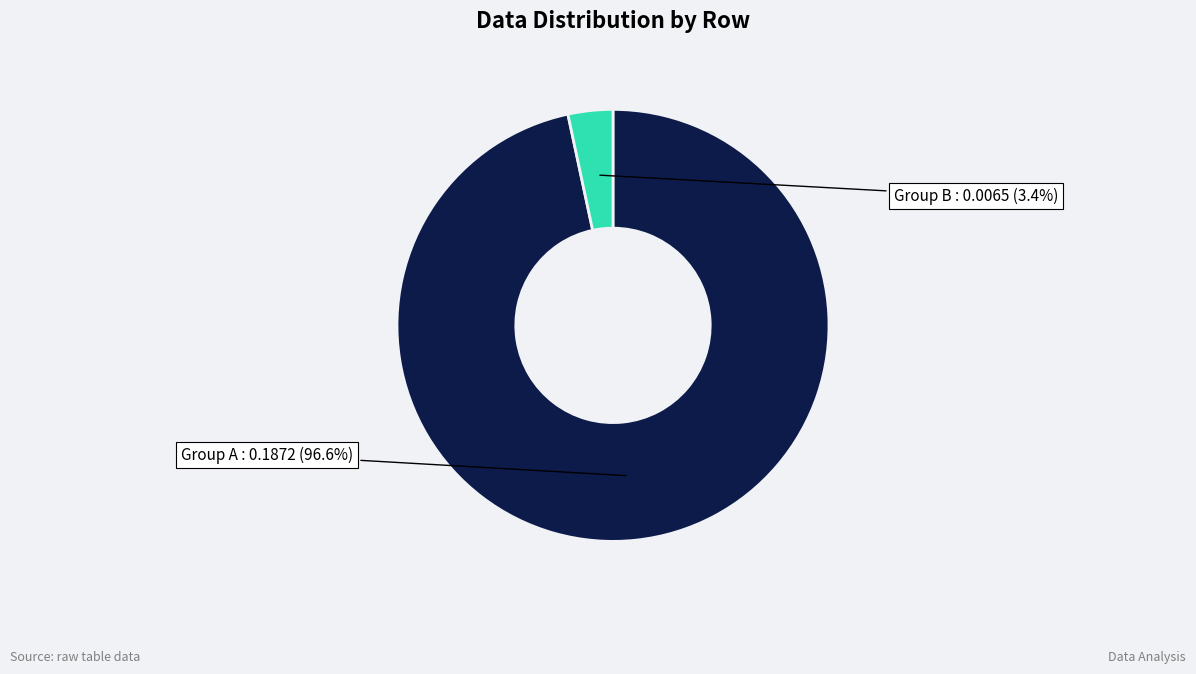

How many slices are in this pie chart?

2